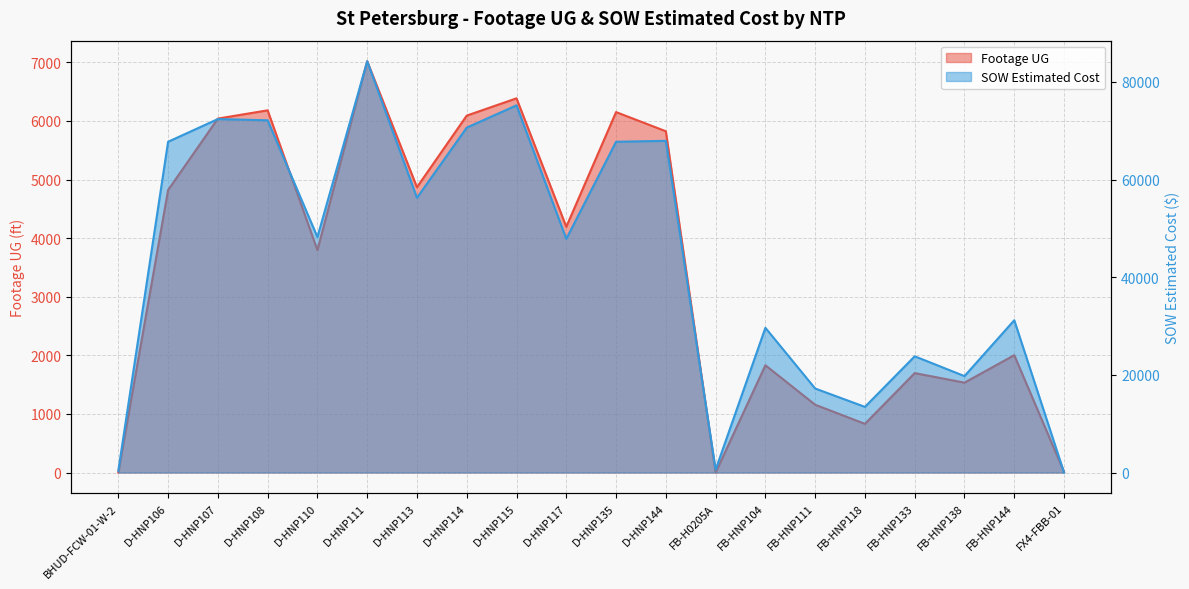

What is the label of the 5th point from the left?

D-HNP110